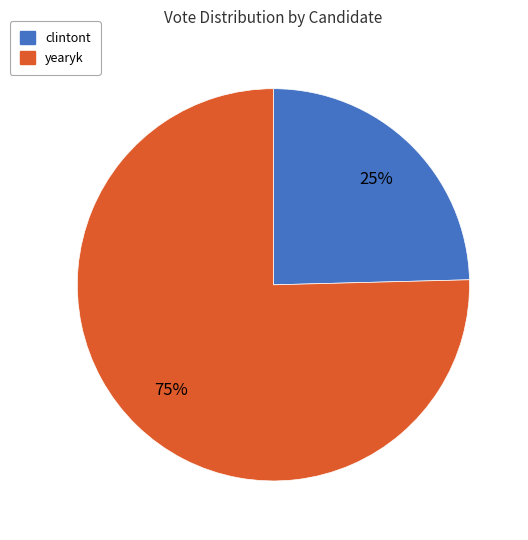

What percentage is the clintont slice, to the nearest percent?

25%